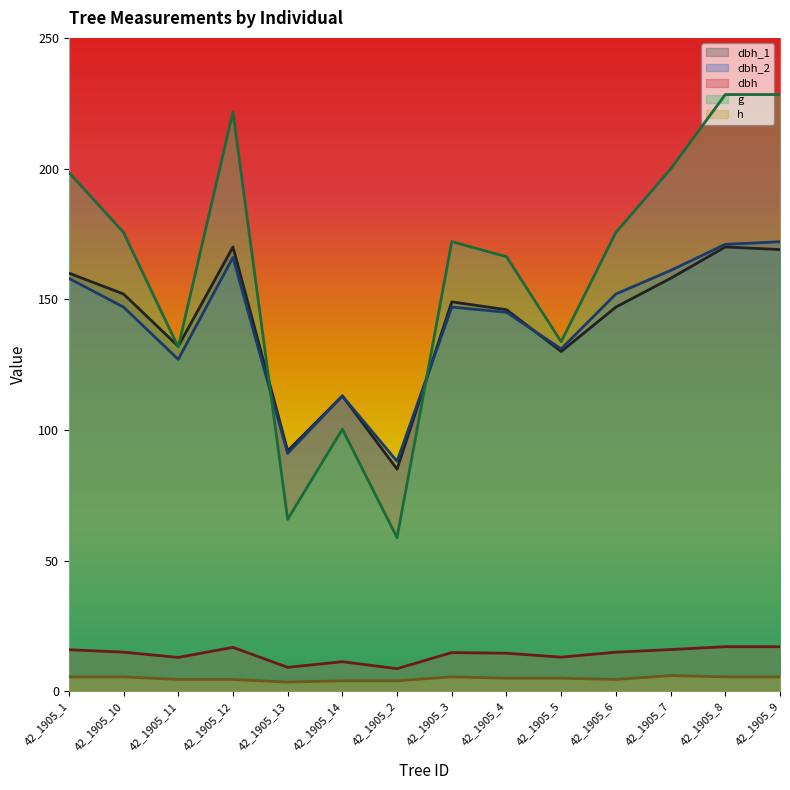

Which series has the largest total across all categories?

g